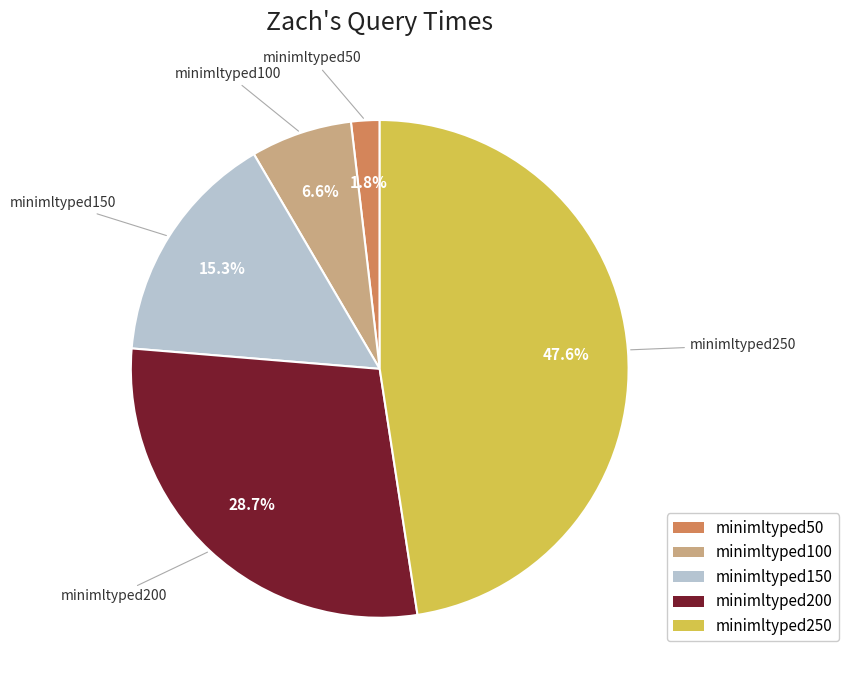

Which has a higher value, minimltyped50 or minimltyped150?

minimltyped150